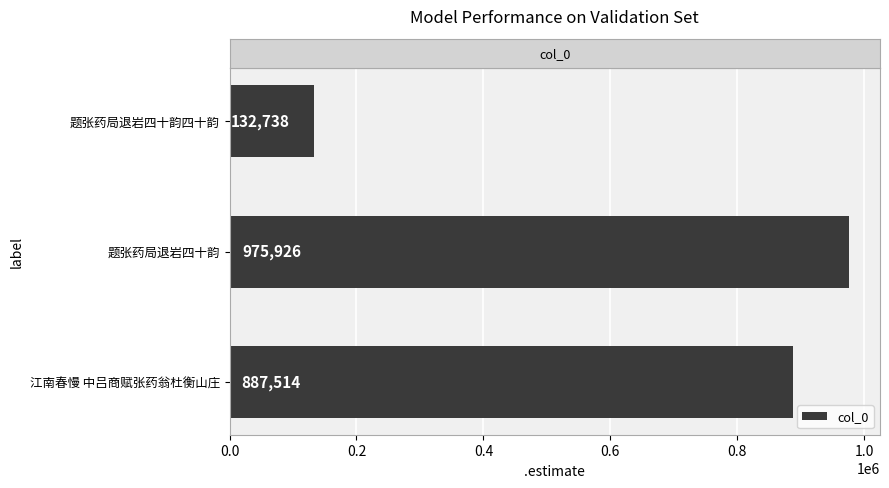

What is the difference between the maximum and second lowest values?

88412